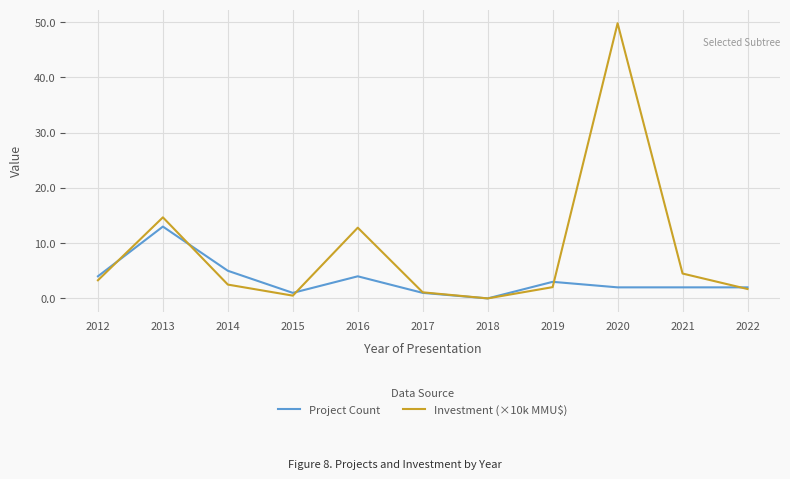

Which series has the largest total across all categories?

Investment (×10k MMU$)